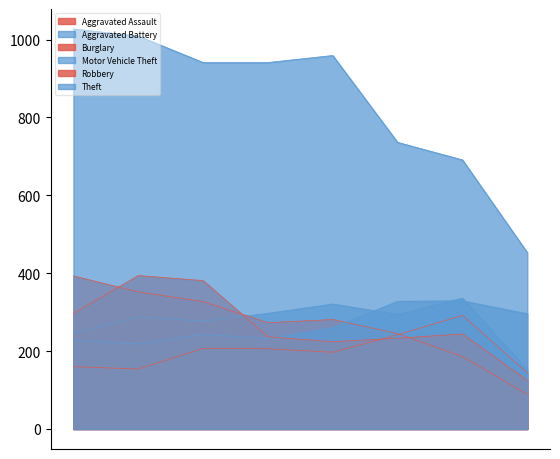

How many interior local valleys does the Robbery series have?

1